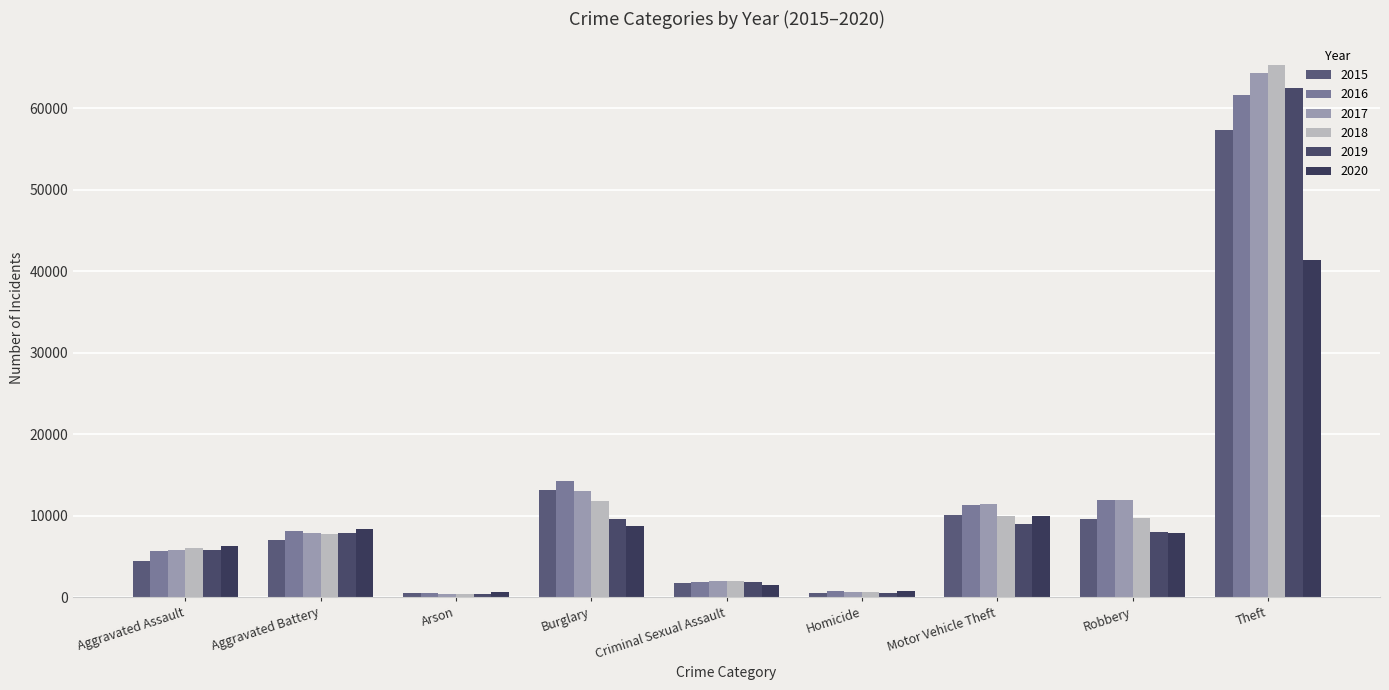

What is the value of the 2017 bar at the 5th from the left?

1977